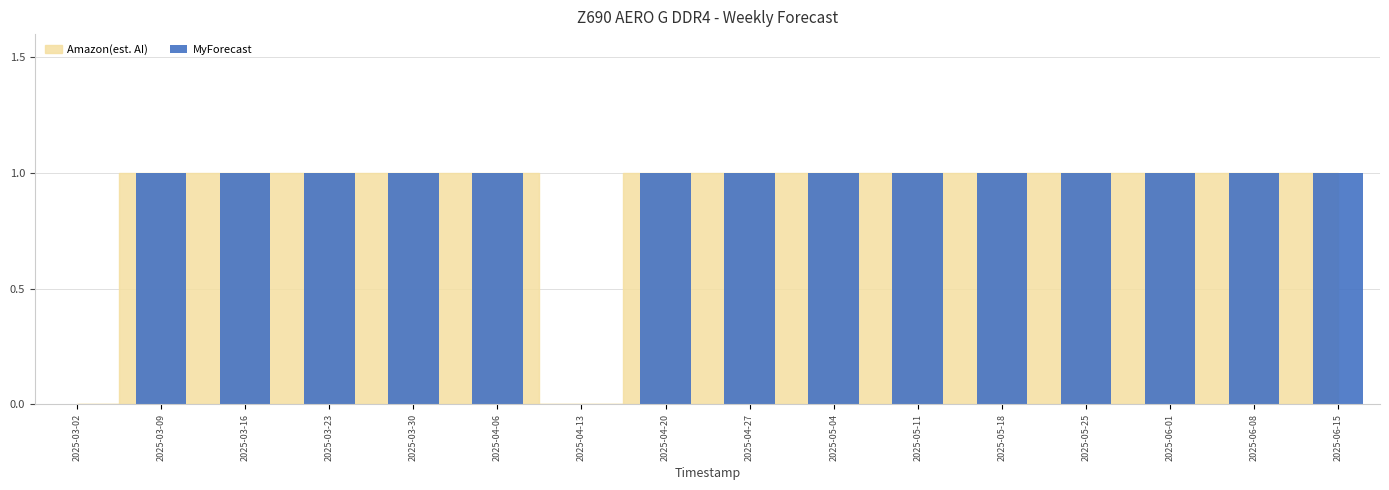

The chart shows a value of 0 at 2025-03-16. True or false?

False